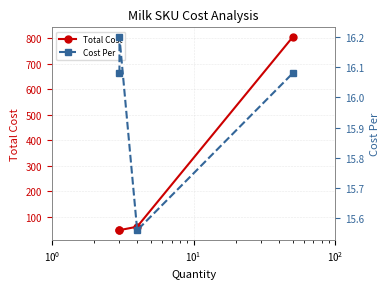

How many distinct data groups are displayed?

2